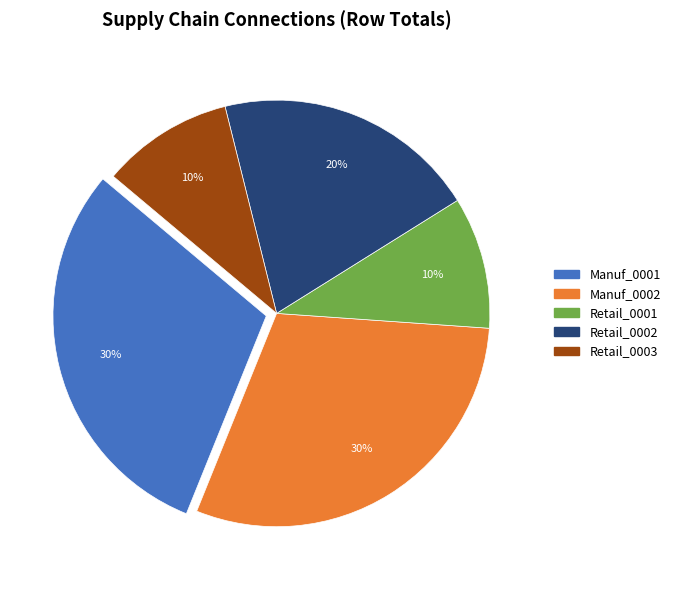

Count the number of slices in the pie.

5